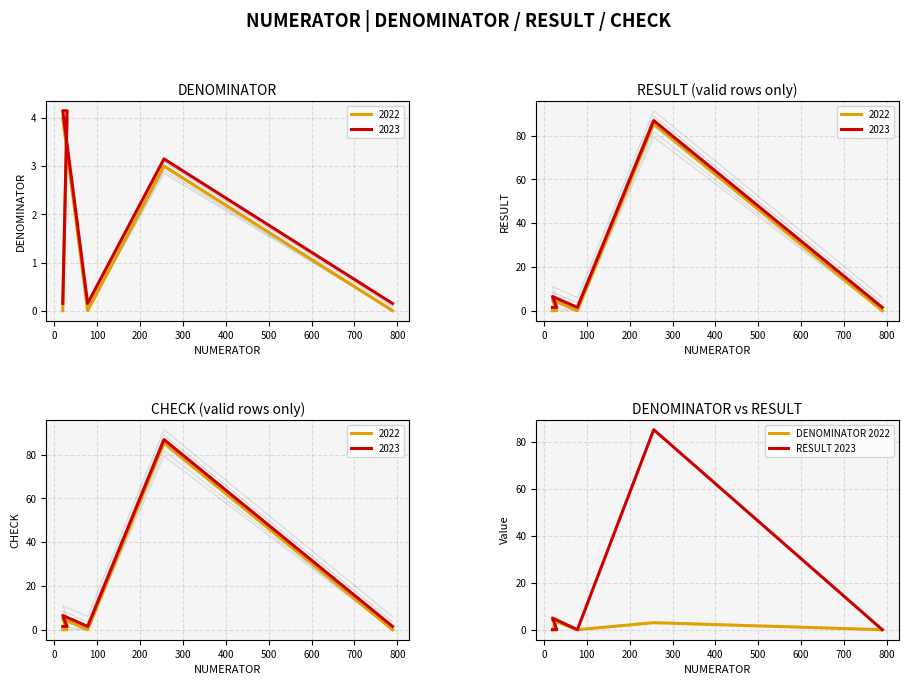

Rank the series by their maximum value, from highest to lowest.

RESULT 2023, DENOMINATOR 2022